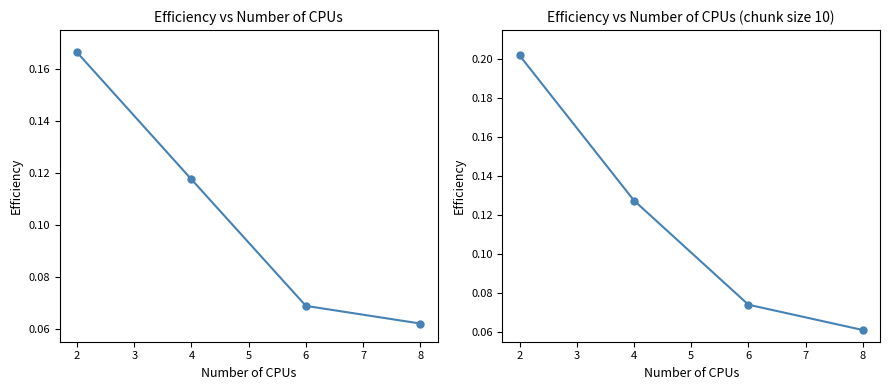

Between 8 and 4, which is larger?

4